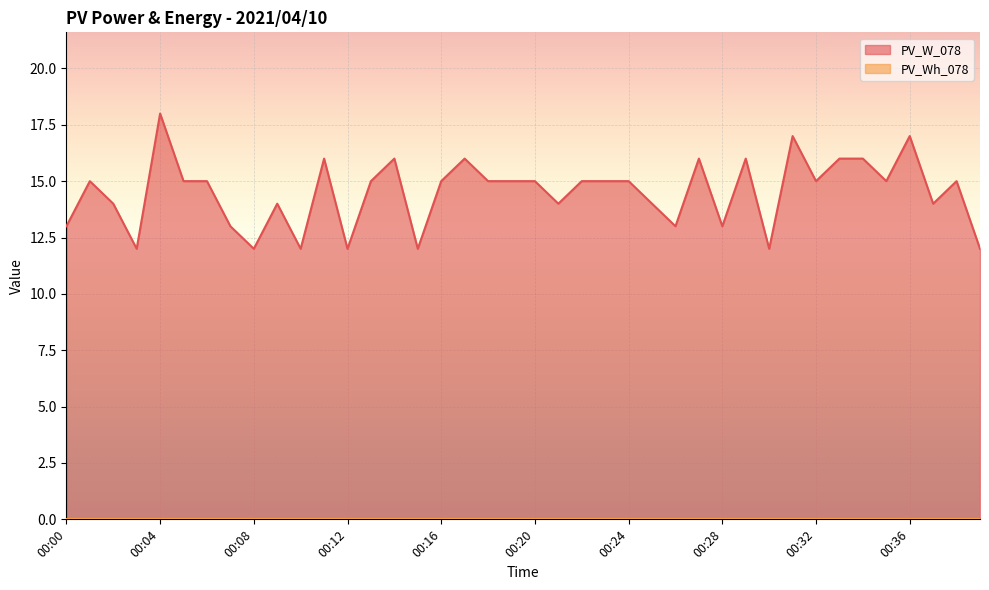

How many lines are shown in the chart?

2